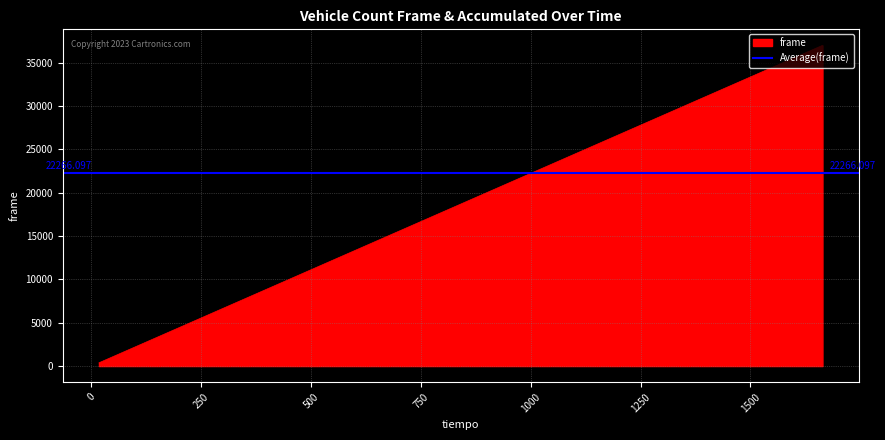

Count the number of values greater than 24888.

20